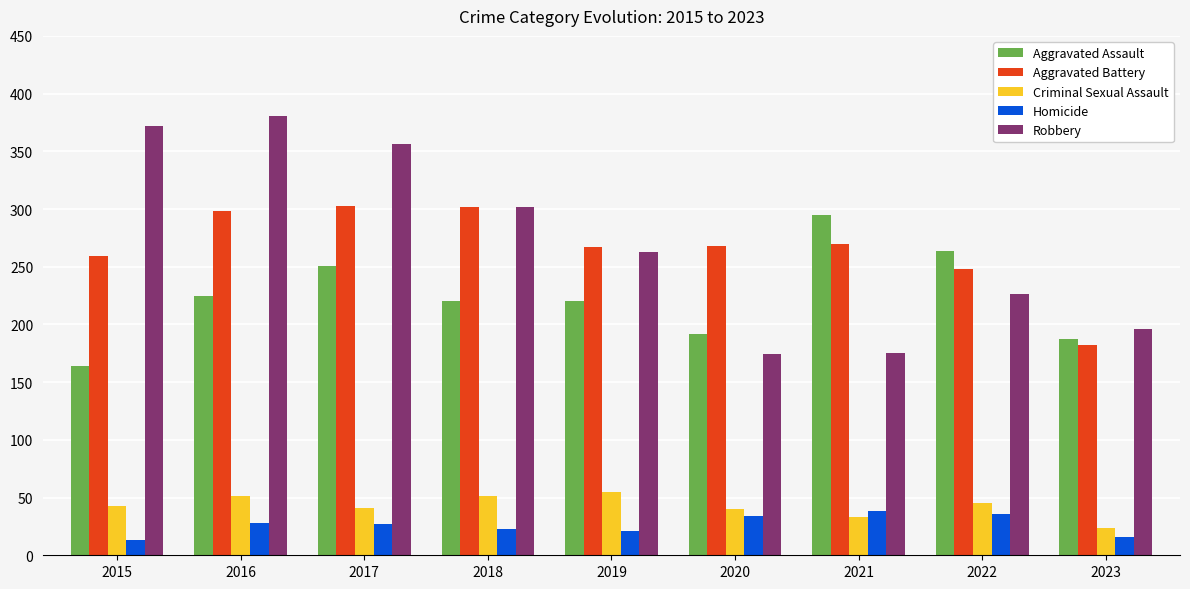

What is the value of the Aggravated Assault bar at the 3rd from the left?

251